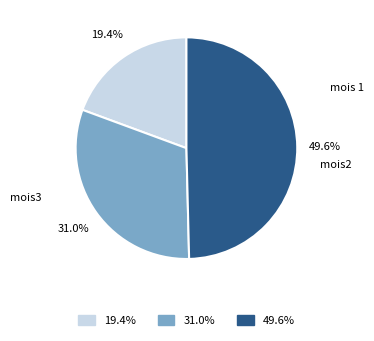

To the nearest percent, what portion does mois 1 represent?

19%